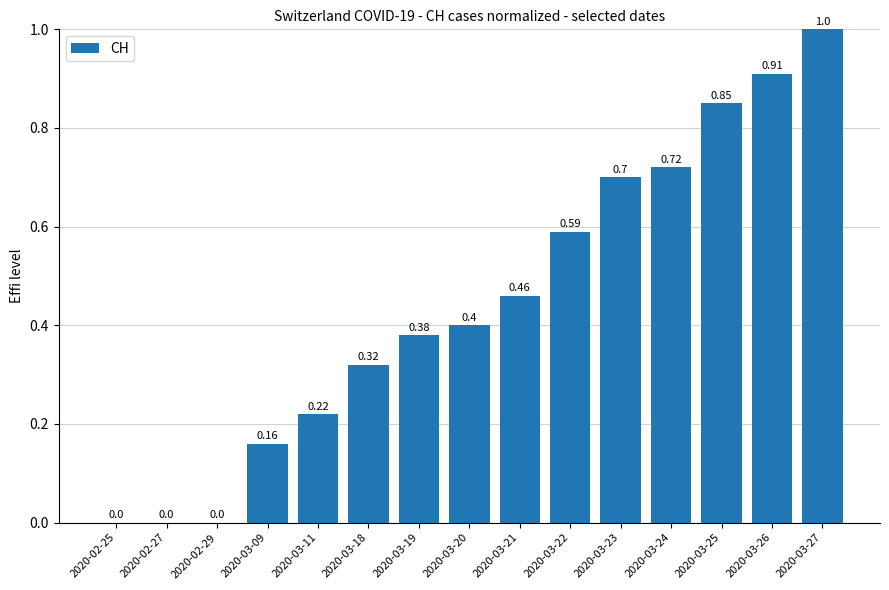

What is the sum of the values at 2020-03-21 and 2020-03-23?

1.2